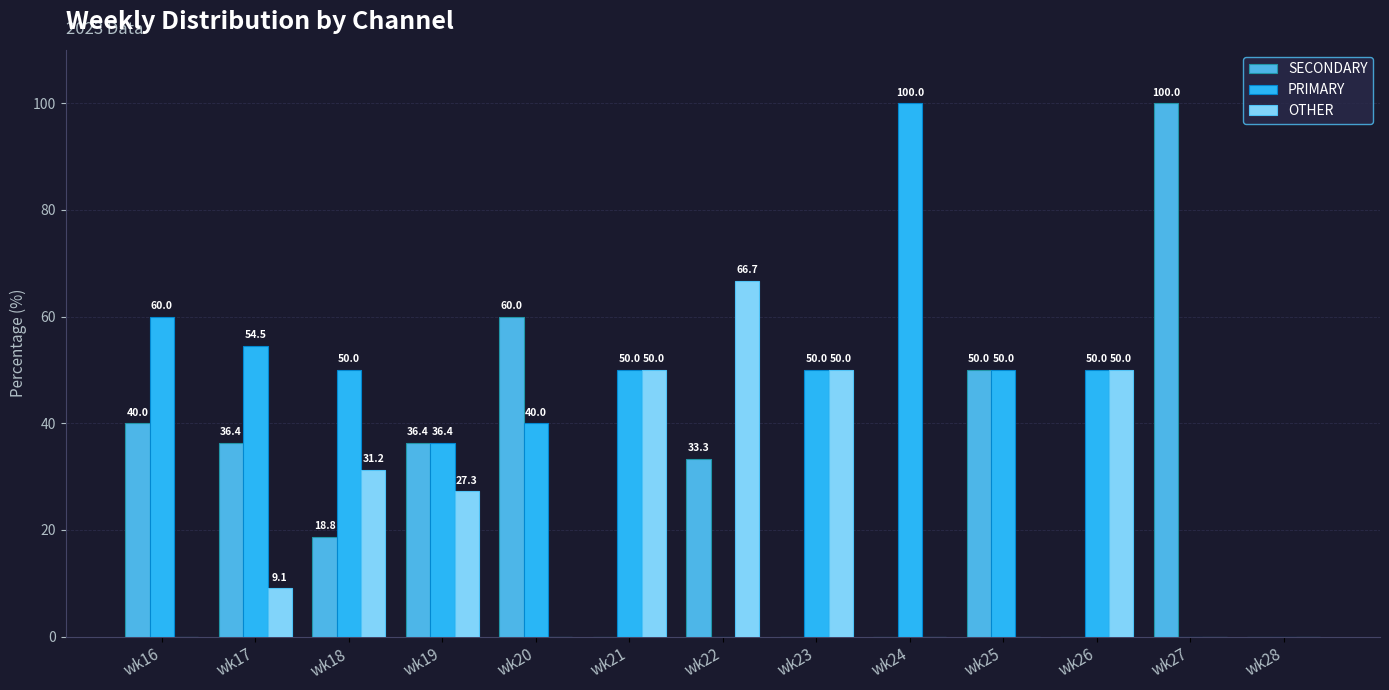

At how many categories does at least one series exceed 39?

11